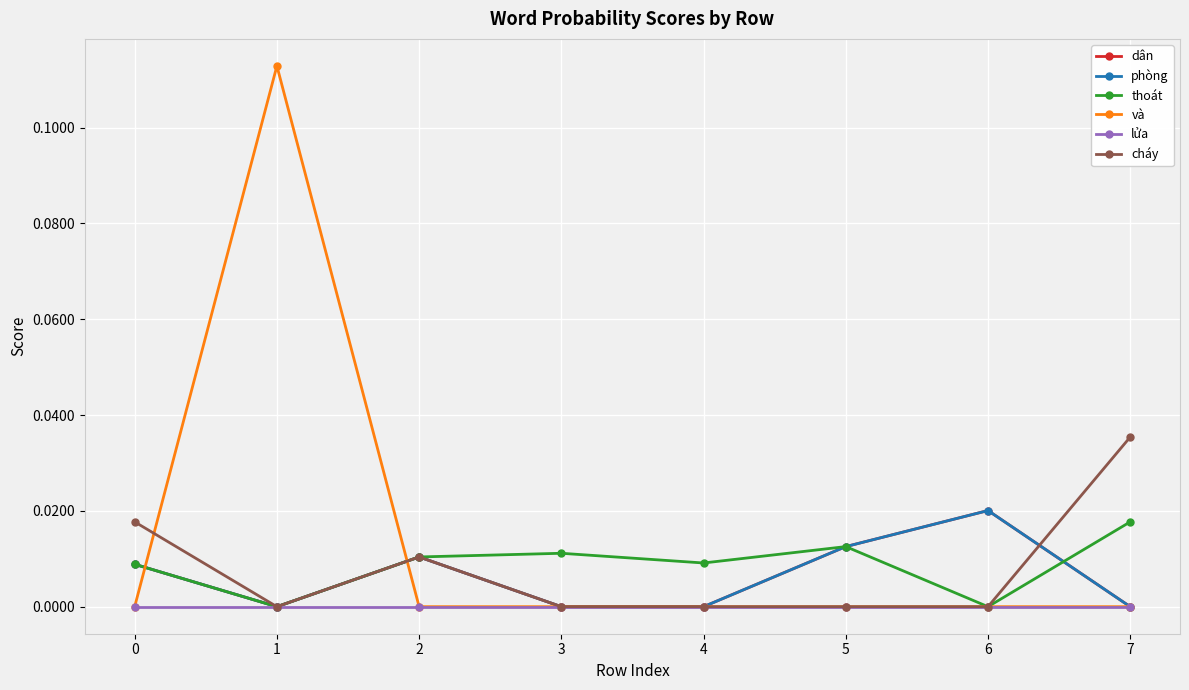

How many lines are shown in the chart?

6